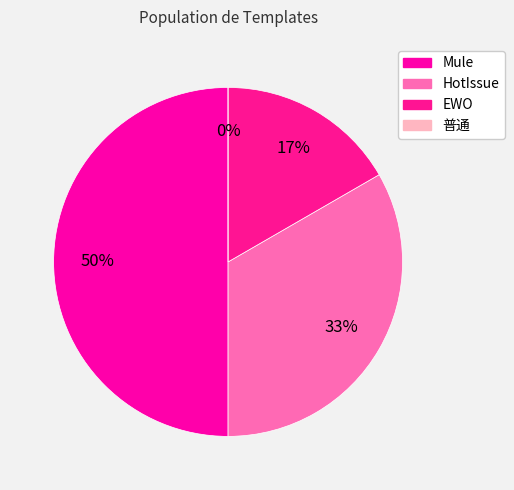

Is it true that EWO is 17% of the pie?

True